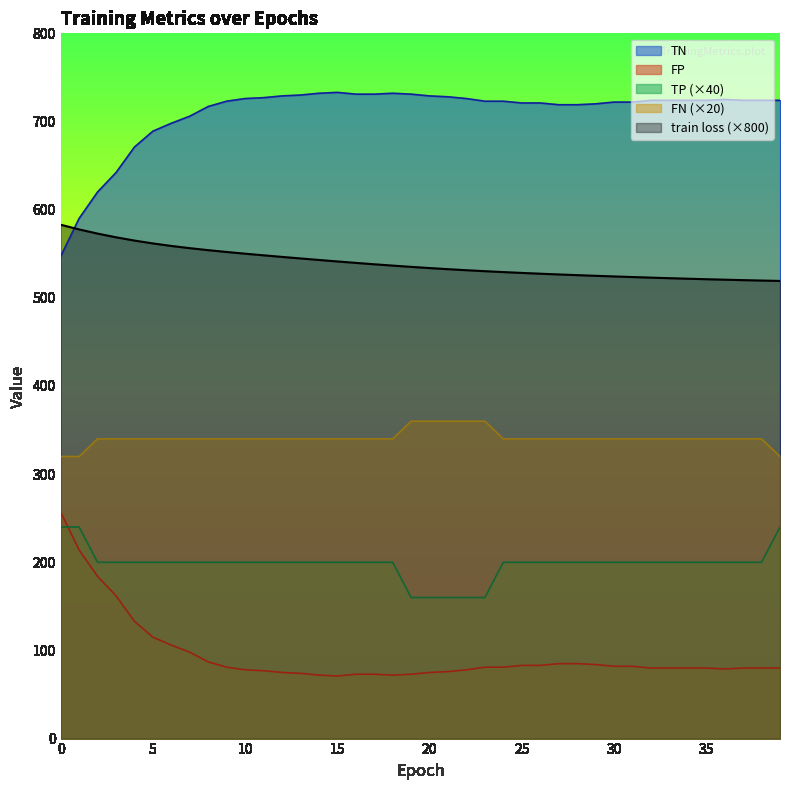

Which series has the largest range (max minus min)?

TN